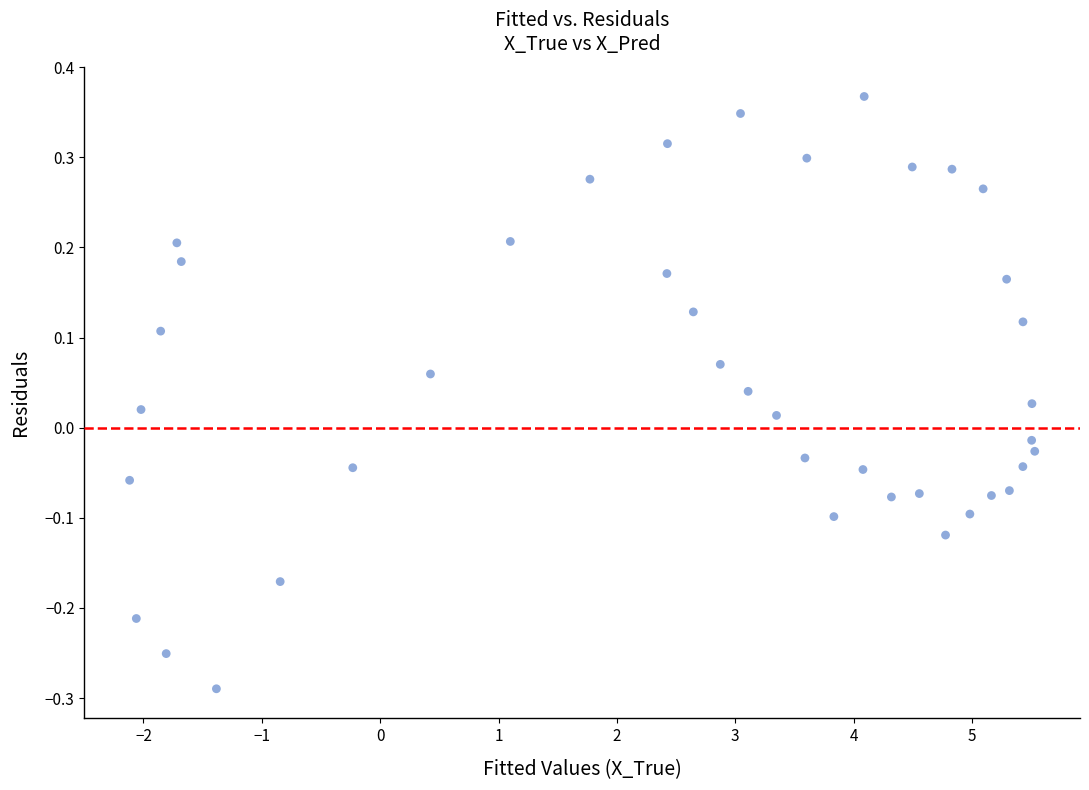

What is the range of X values (max minus min)?

7.6